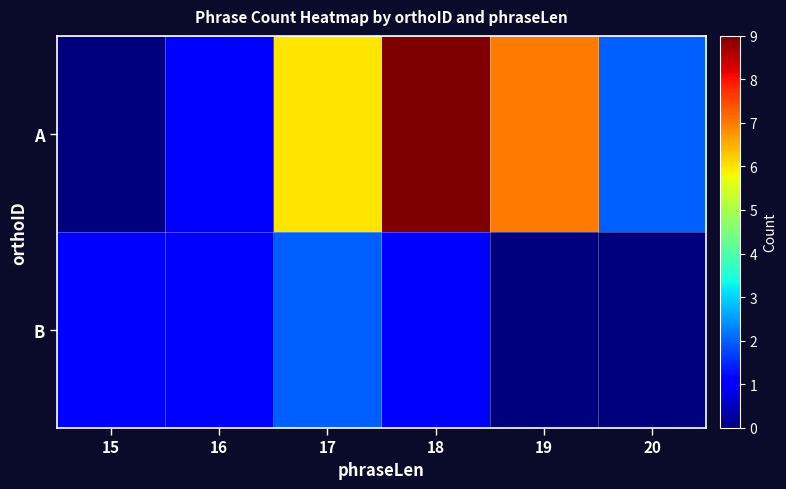

At how many categories does at least one series exceed 7?

1